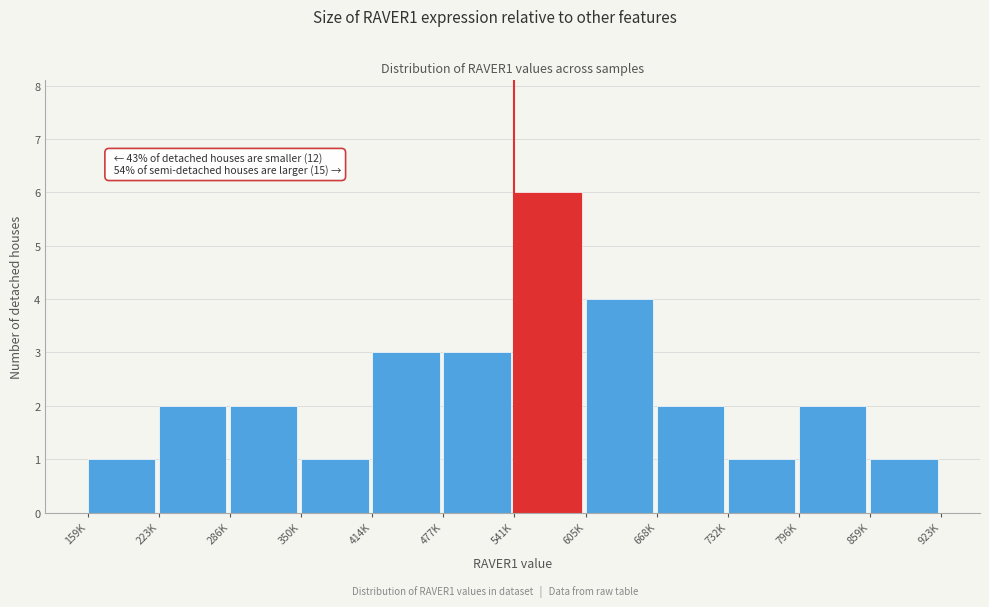

Reading left to right, transcribe all the data shown in this chart.

1	2	2	1	3	3	6	4	2	1	2	1